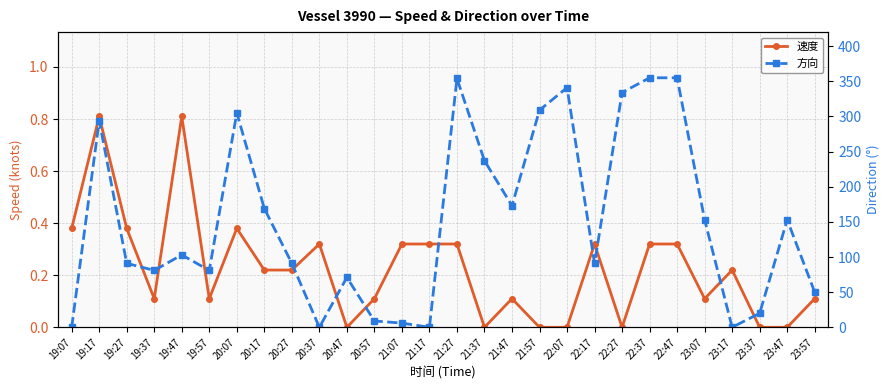

What are all the series names shown in the legend?

速度, 方向